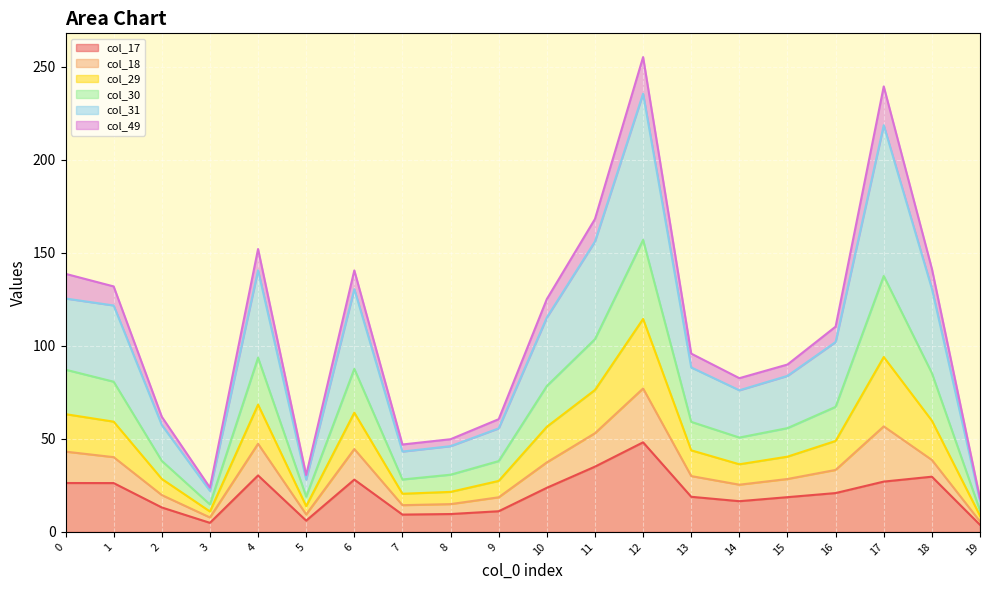

What is the maximum value shown in the chart?

255.1